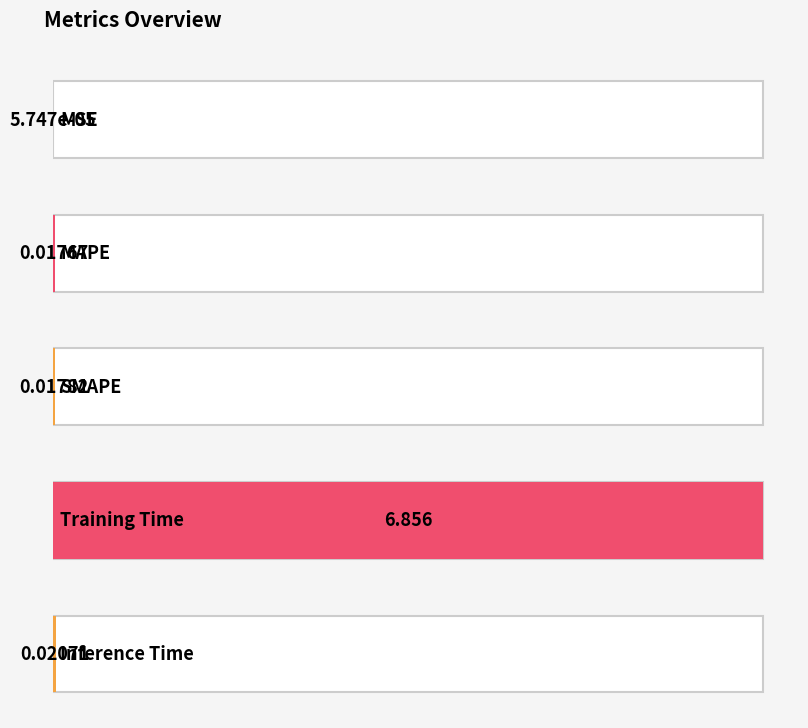

Reading left to right, what are all the values shown in this chart?

MSE=0.0	MAPE=0.0	SMAPE=0.0	Training Time=6.9	Inference Time=0.0